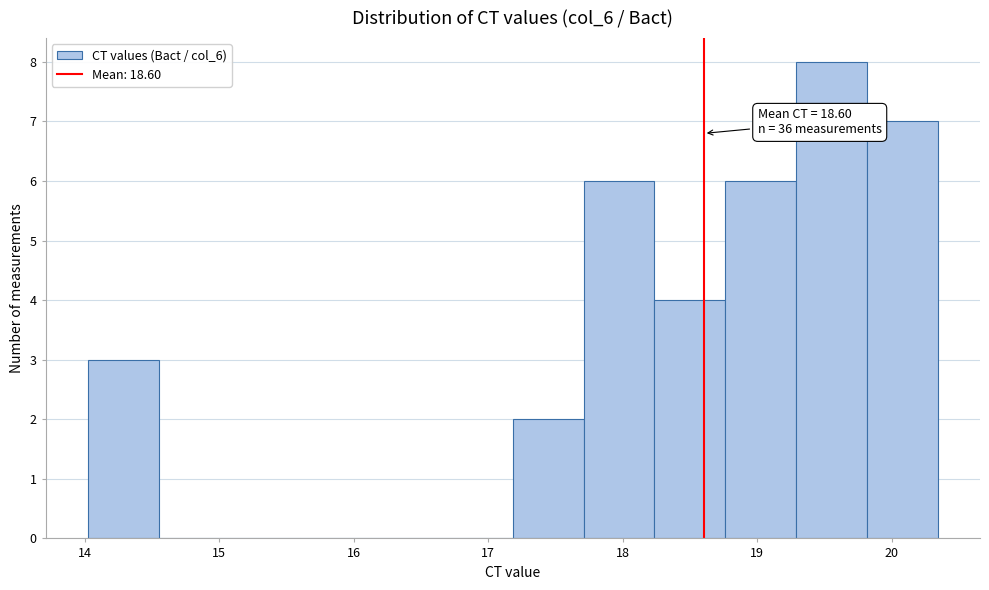

Which range on the x-axis has the tallest bar?

19.3 to 19.8